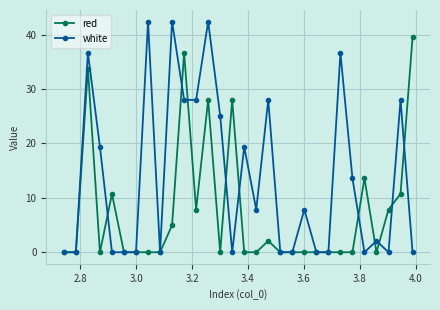

Rank the series by their maximum value, from highest to lowest.

white, red